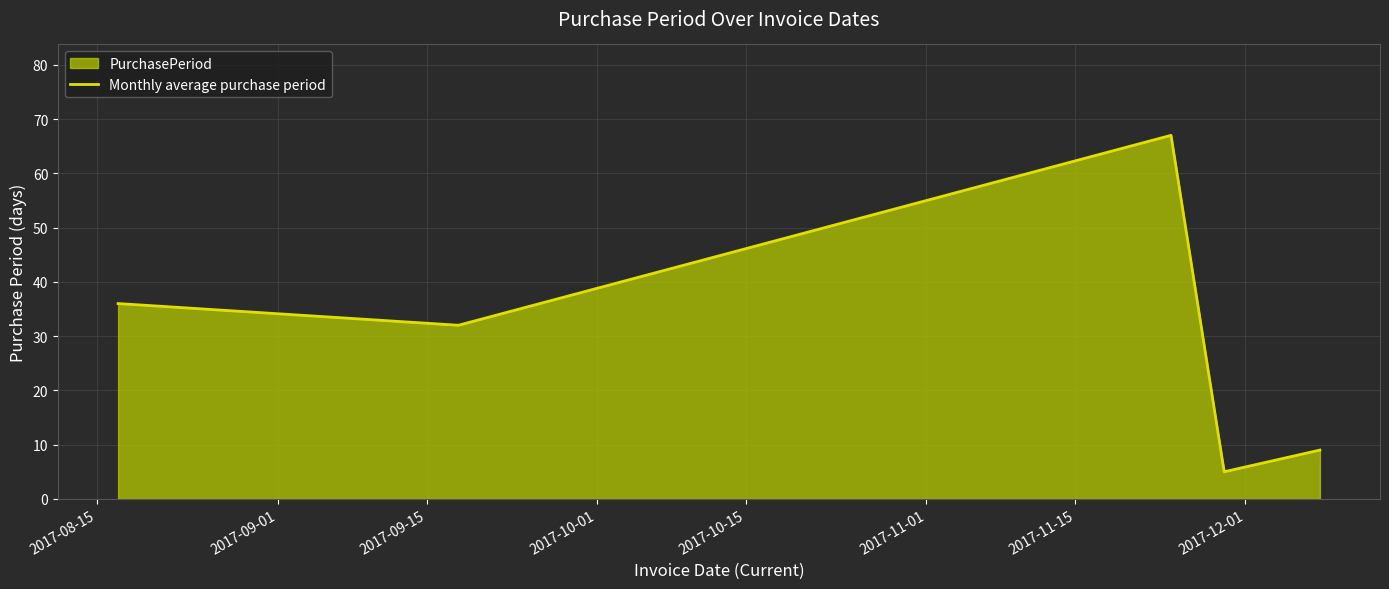

What is the greatest value displayed?

67